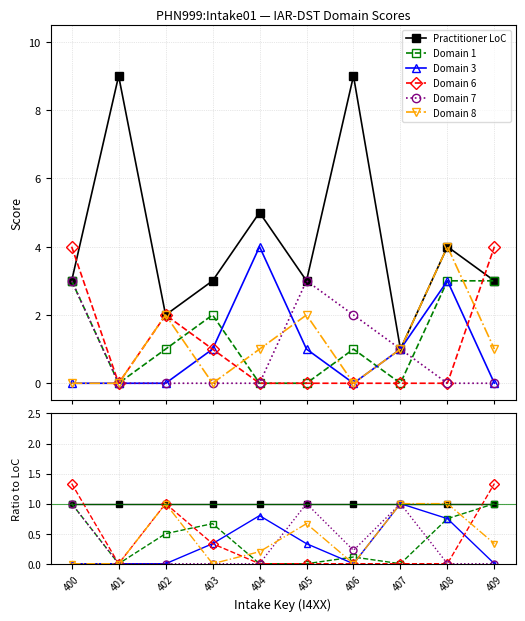

What is the value of the Domain 6 point at the 1st from the left?

1.3